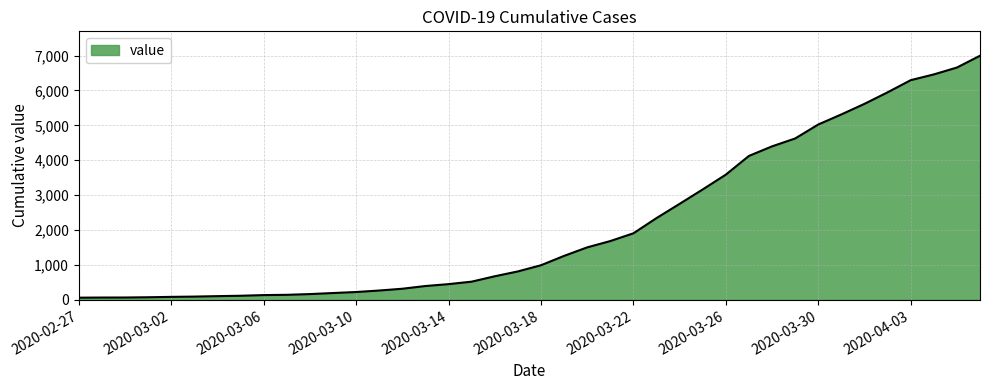

What is the maximum value shown in the chart?

6995